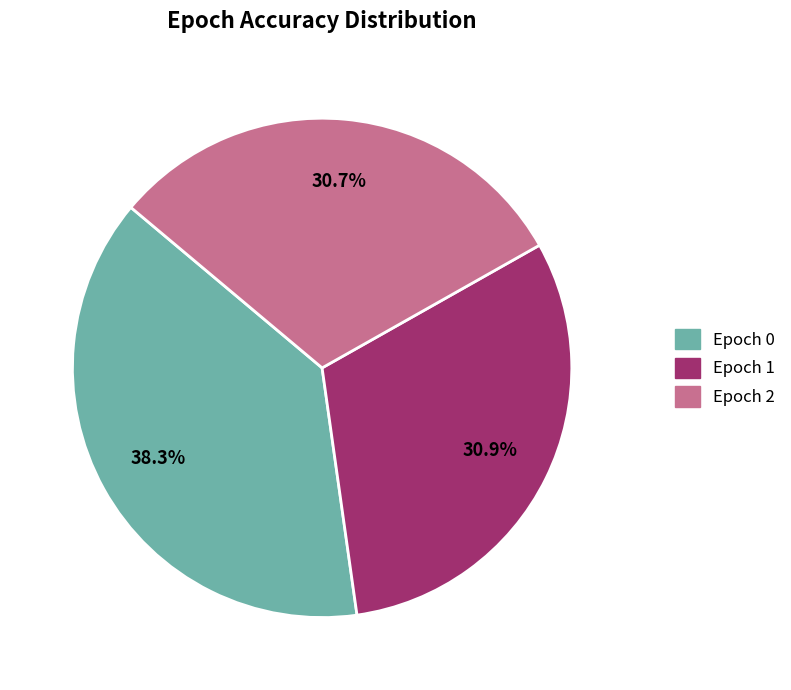

Is there any slice that represents more than half of the pie?

No